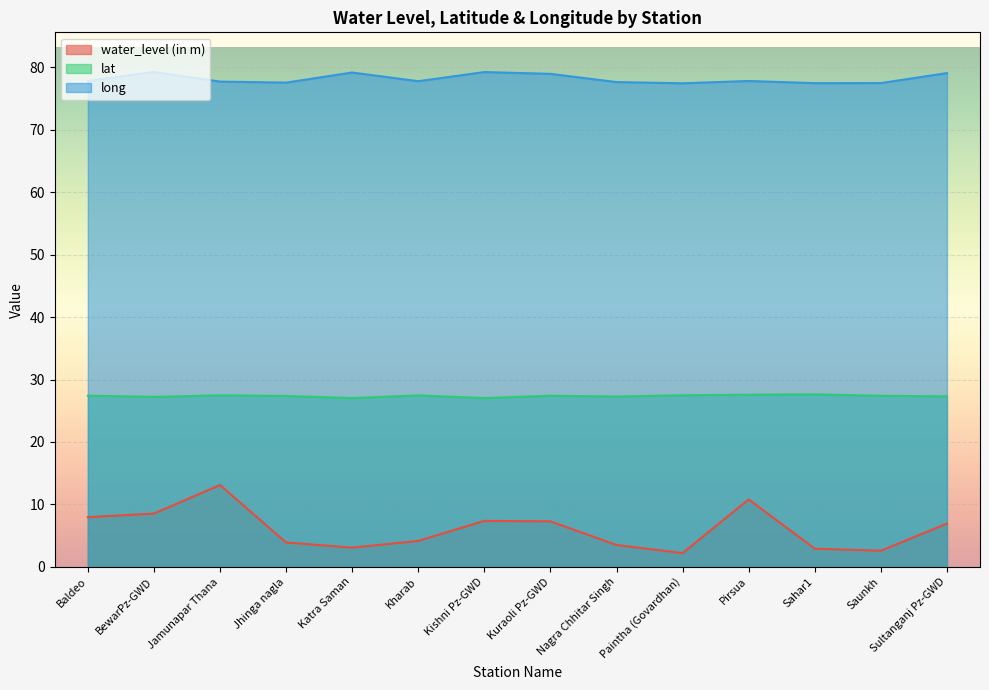

What is the minimum value shown in the chart?

2.2